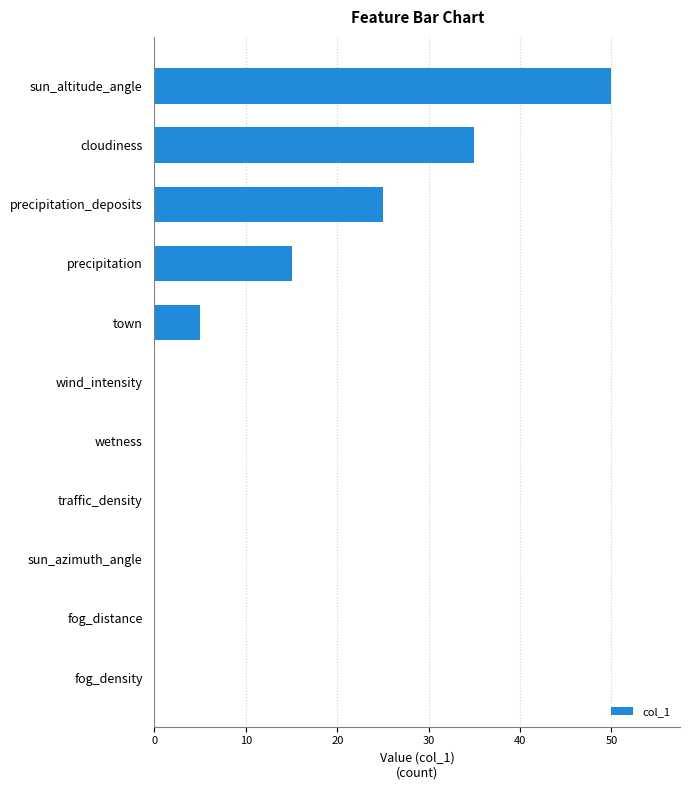

Count the number of data series in this chart.

1